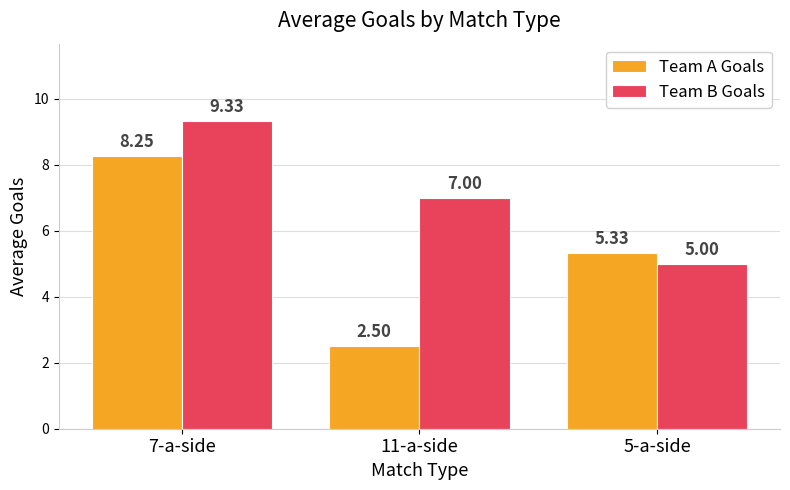

What is the total value across all series at 11-a-side?

9.5